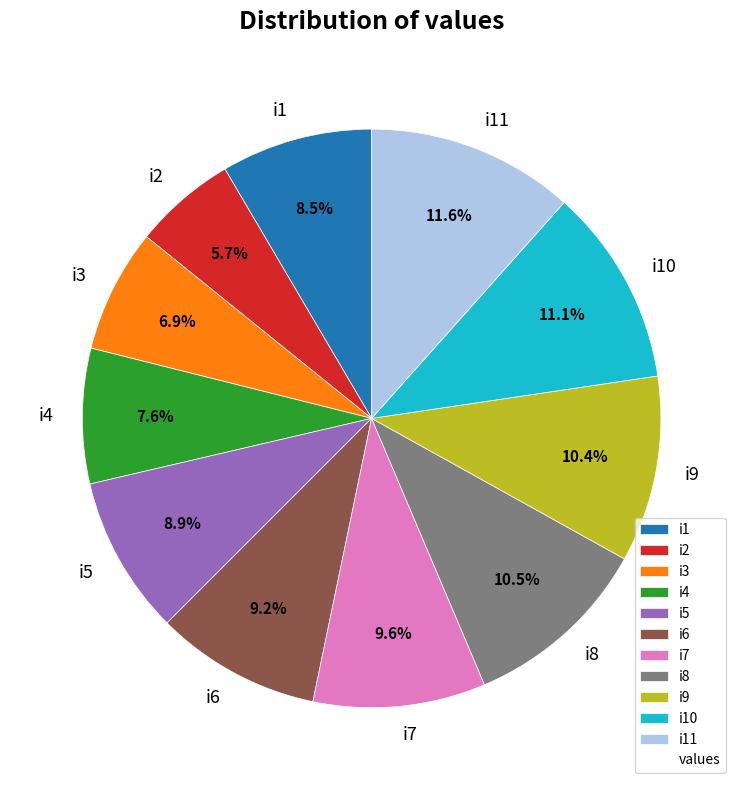

What is the largest slice in the pie chart?

i11